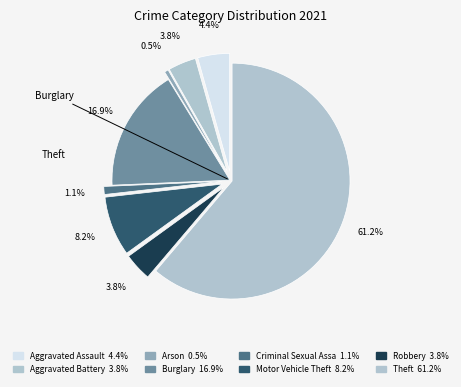

How many slices are in this pie chart?

8